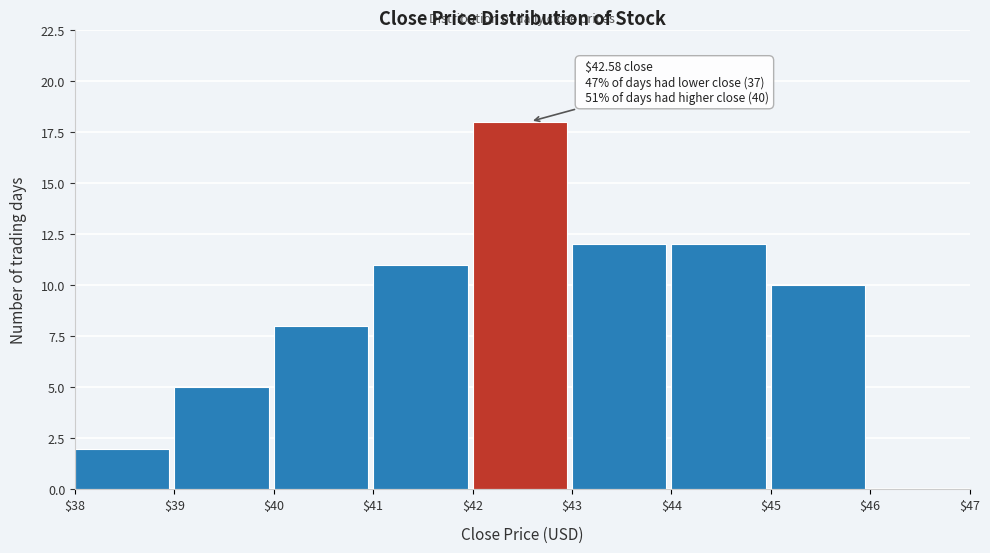

Over which range of the x-axis is the bar tallest?

$42 to $43